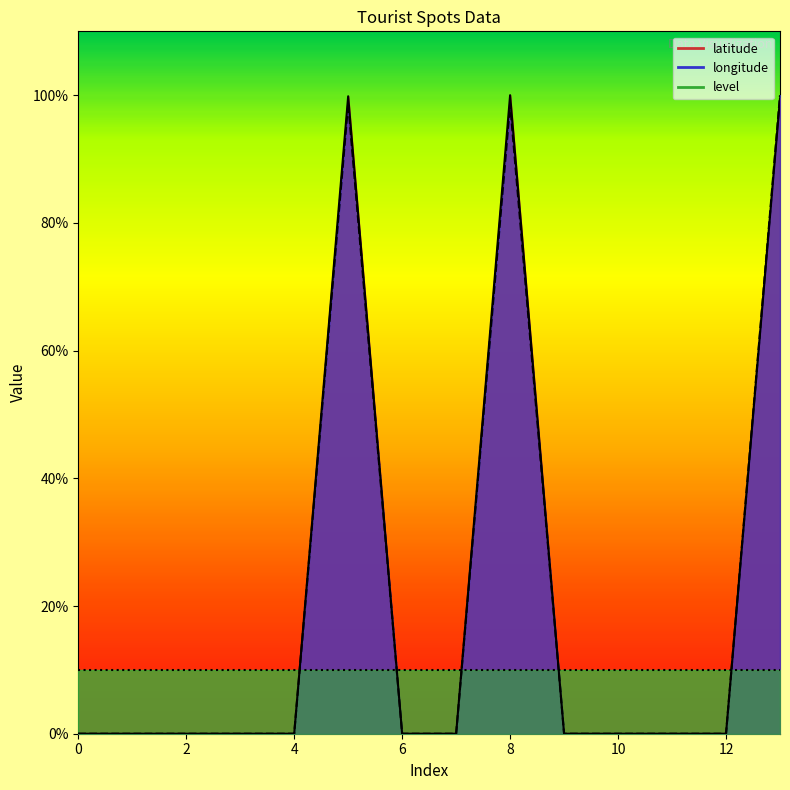

Reading left to right, what are all the values shown in this chart?

latitude: 0=0.0	1=0.0	2=0.0	3=0.0	4=0.0	5=99.8	6=0.0	7=0.0	8=100.0	9=0.0	10=0.0	11=0.0	12=0.0	13=99.5
longitude: 0=0.0	1=0.0	2=0.0	3=0.0	4=0.0	5=98.7	6=0.0	7=0.0	8=98.6	9=0.0	10=0.0	11=0.0	12=0.0	13=100.0